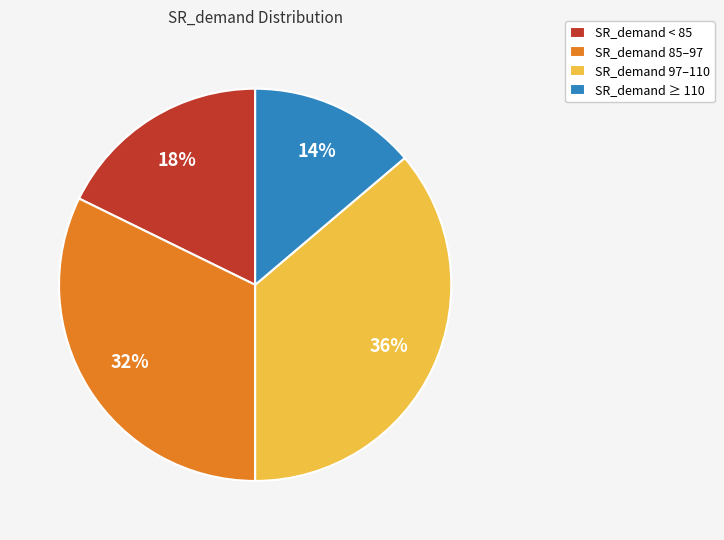

How many segments does this pie chart have?

4